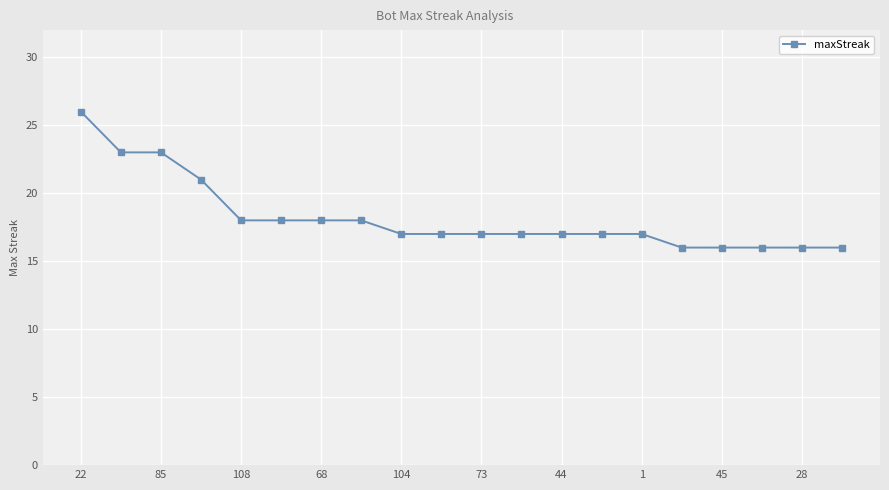

What is the difference between the maximum and minimum values?

10